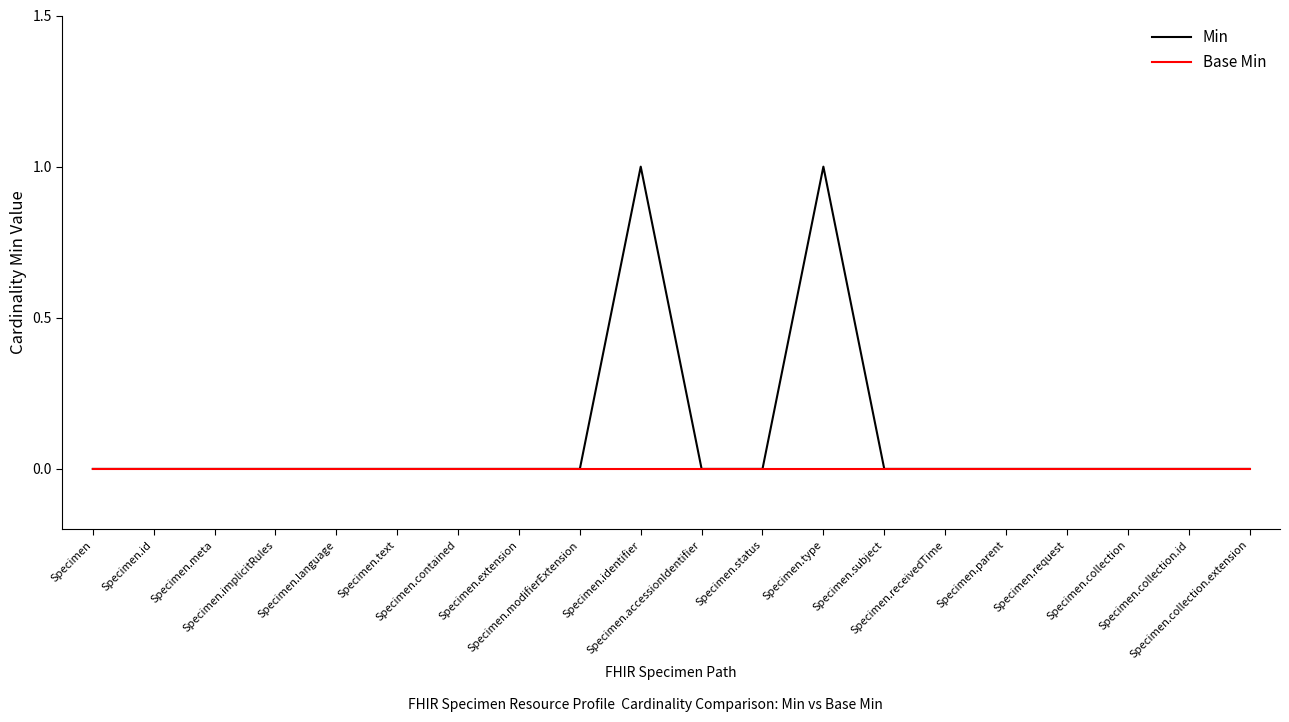

List the series in order of their peak value, lowest first.

Base Min, Min